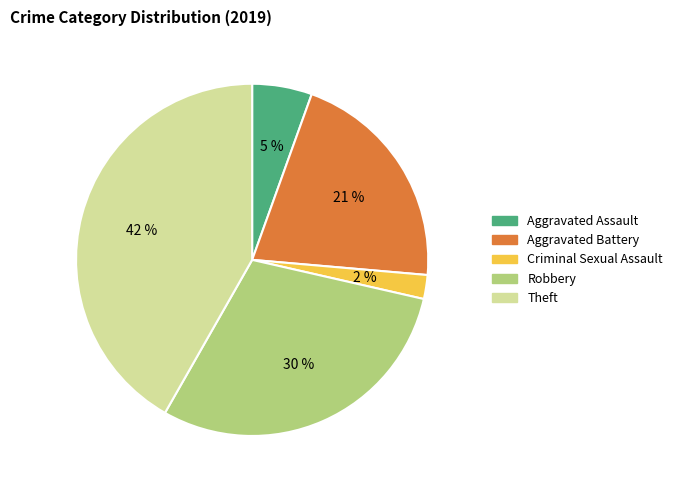

To the nearest percent, what is the difference between the Aggravated Assault and Criminal Sexual Assault slice percentages?

3%